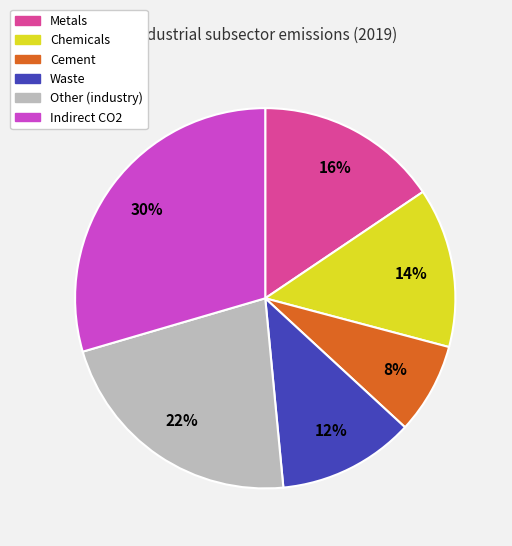

How many segments does this pie chart have?

6